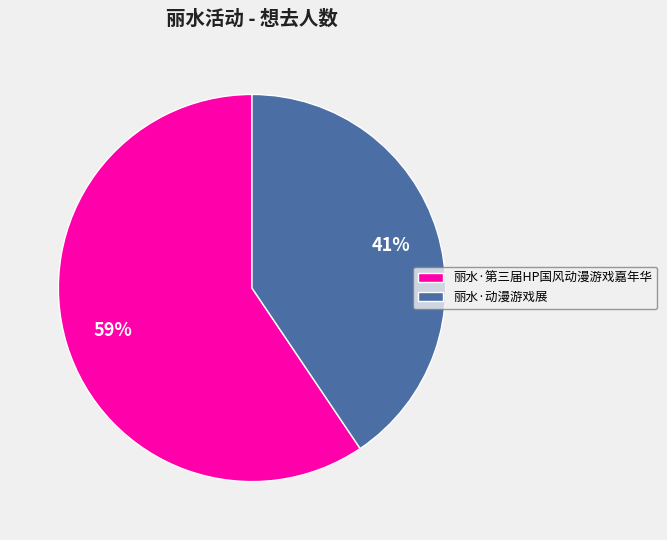

To the nearest percent, what percentage of the pie is 丽水·动漫游戏展?

41%